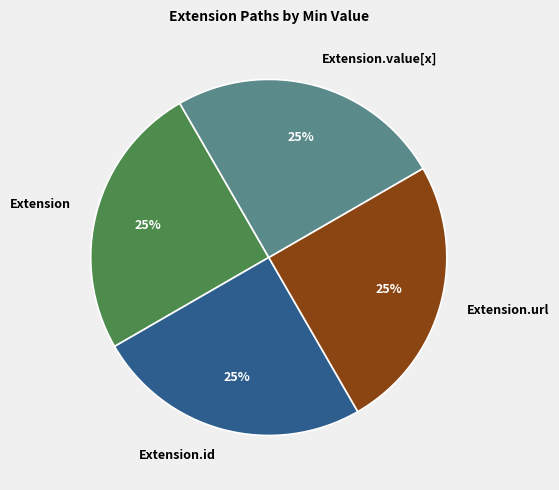

What percentage is the Extension slice, to the nearest percent?

25%